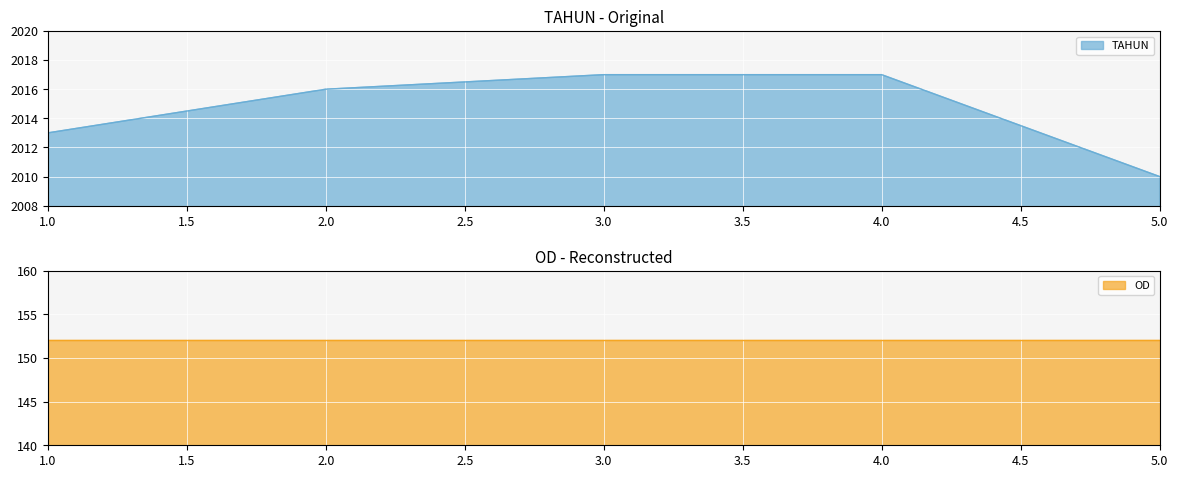

Which series has the largest total across all categories?

TAHUN